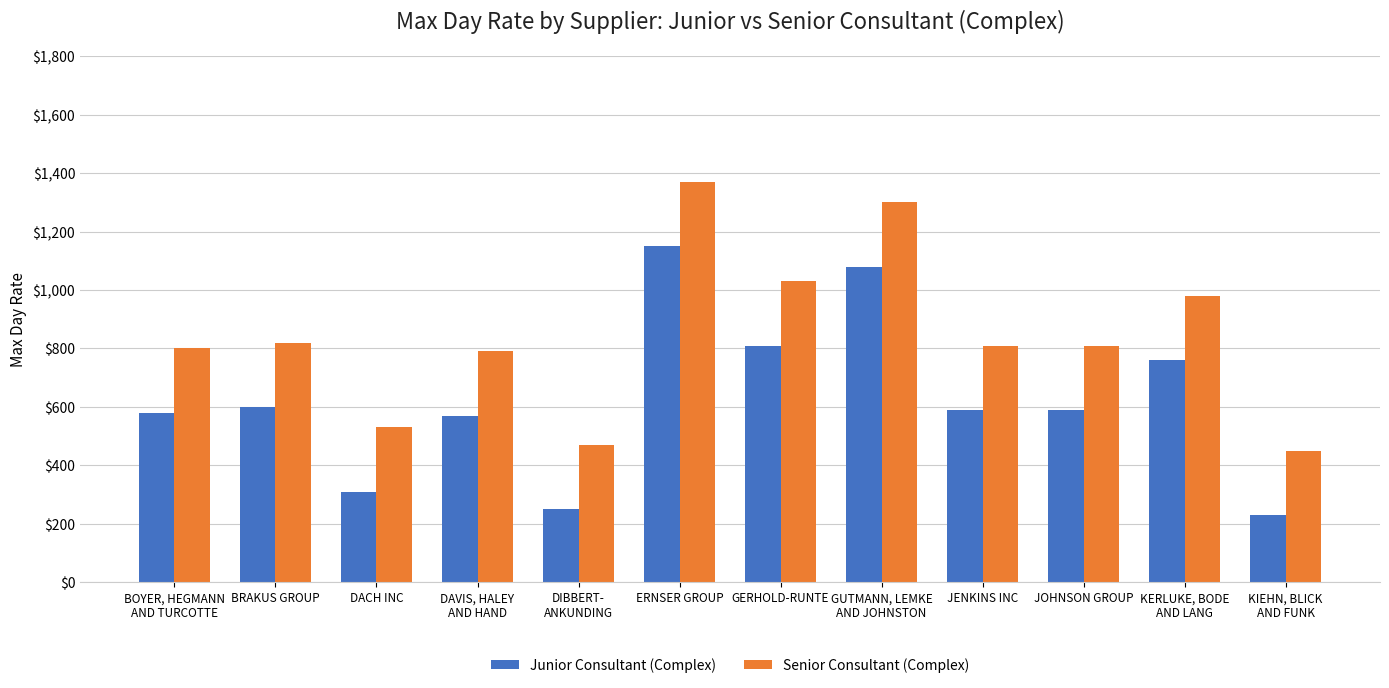

What is the total value across all series at KERLUKE, BODE
AND LANG?

1740